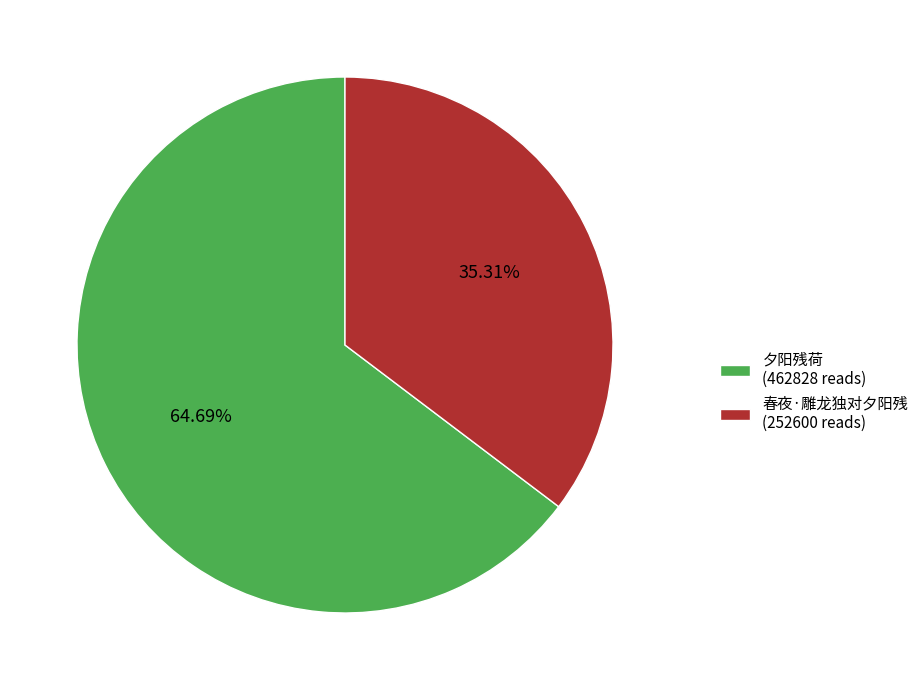

Is there a majority slice in this chart?

Yes